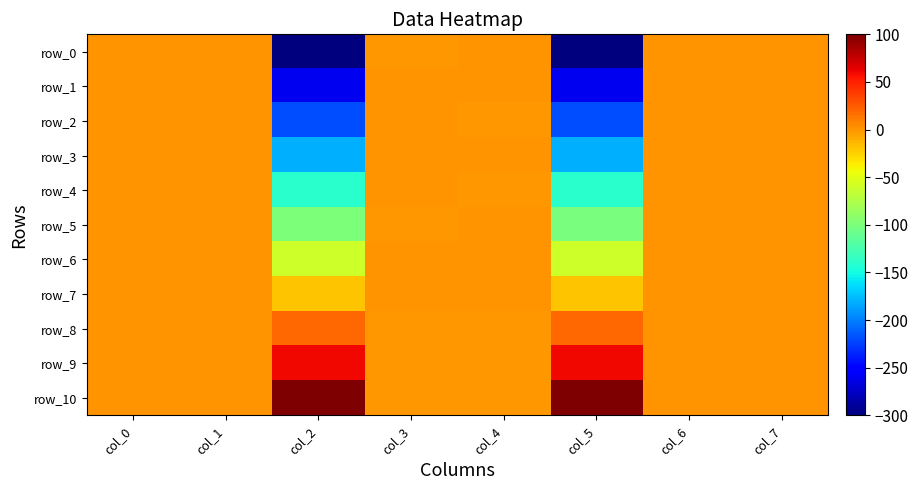

What is the total value across all series at col_7?

1.2